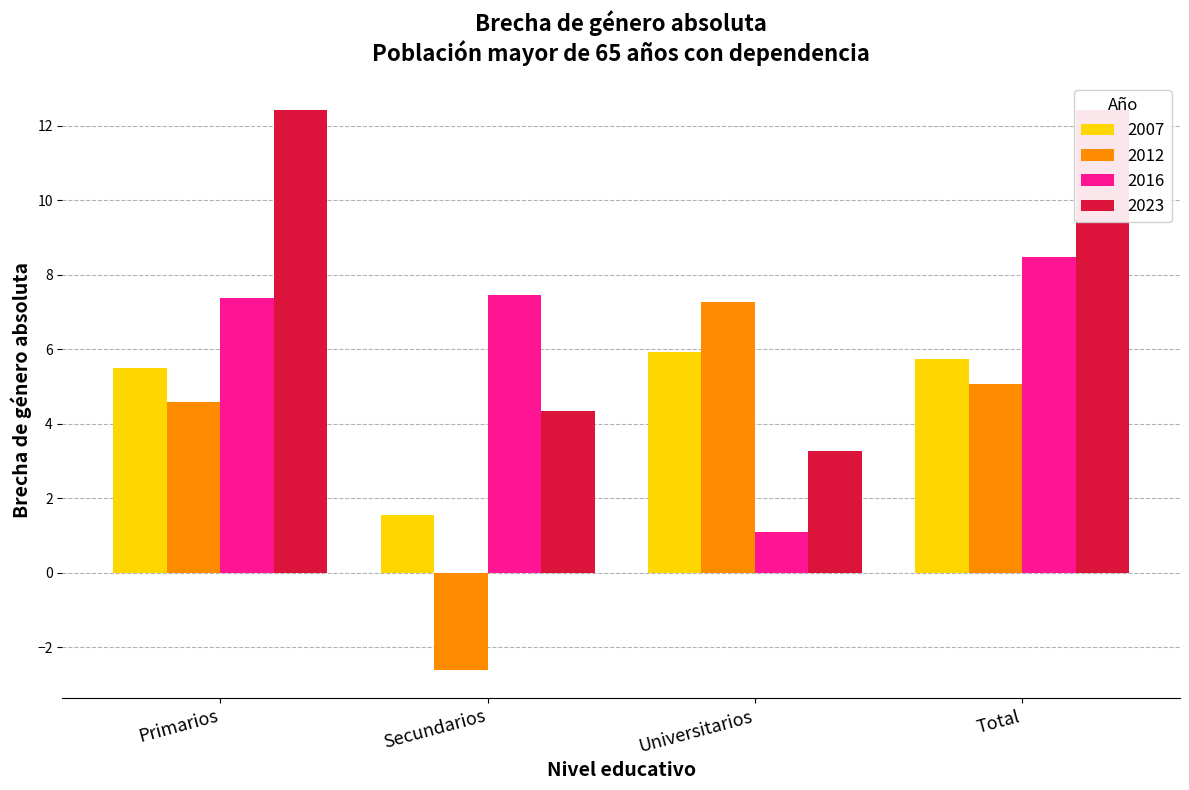

What position from the left is Secundarios?

2